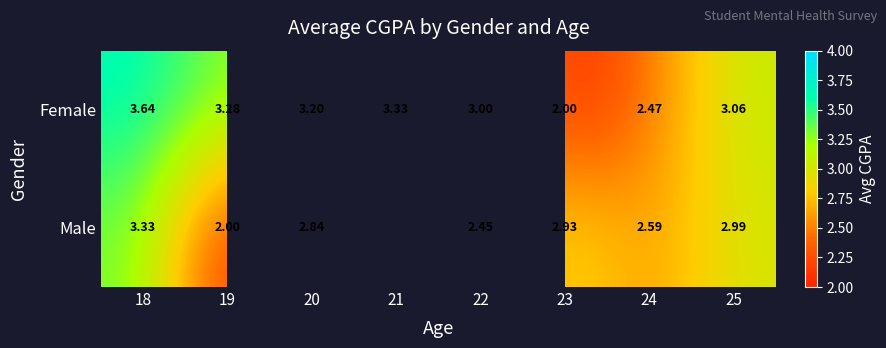

At 22, list the series in order from smallest to largest.

Male, Female